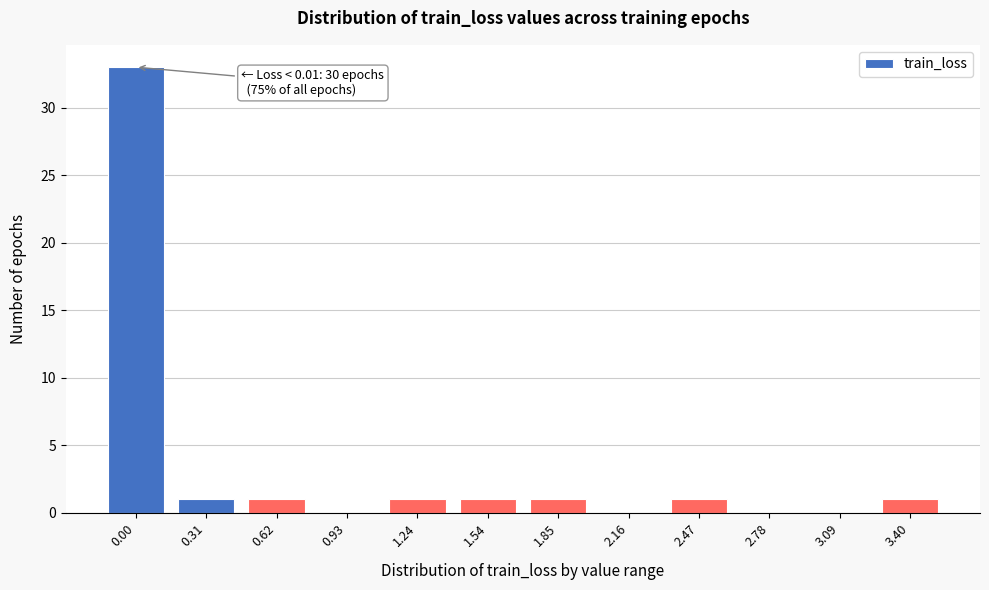

Reading right to left, what are all the values shown in this chart?

3.40=1	3.09=0	2.78=0	2.47=1	2.16=0	1.85=1	1.54=1	1.24=1	0.93=0	0.62=1	0.31=1	0.00=33